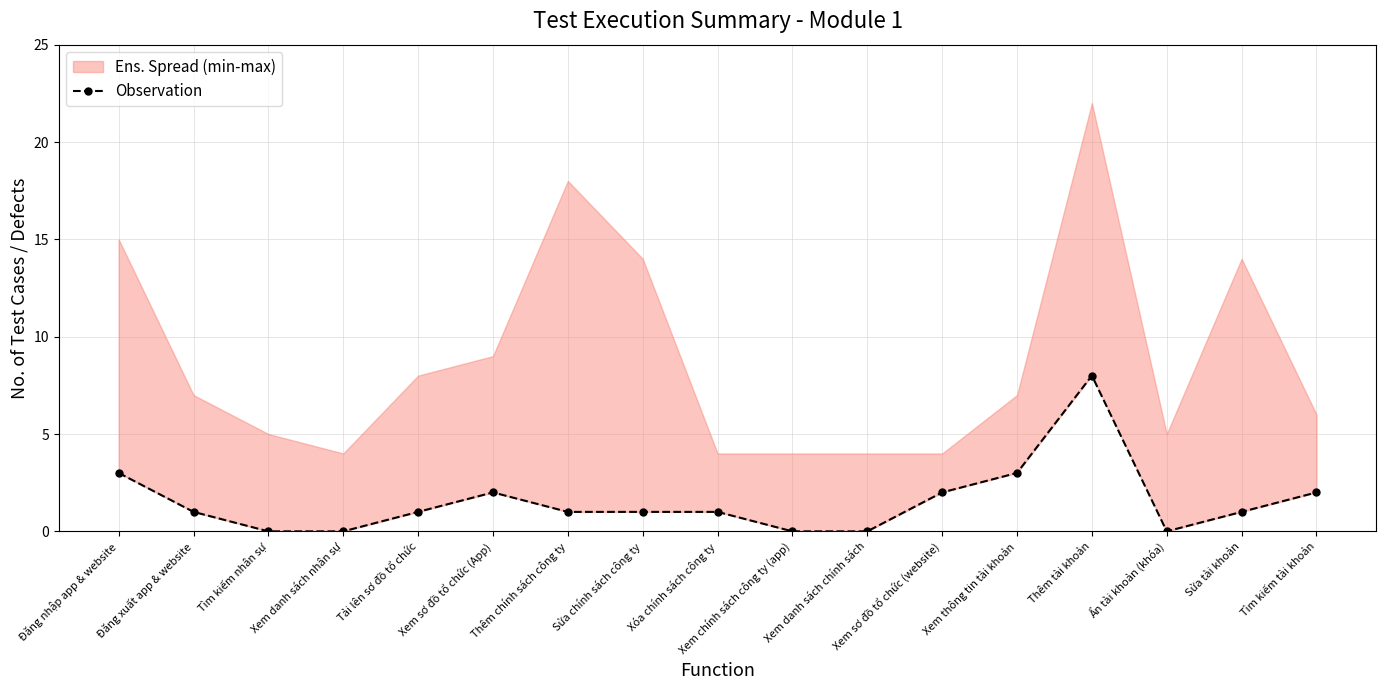

What is the sum of all values?

26